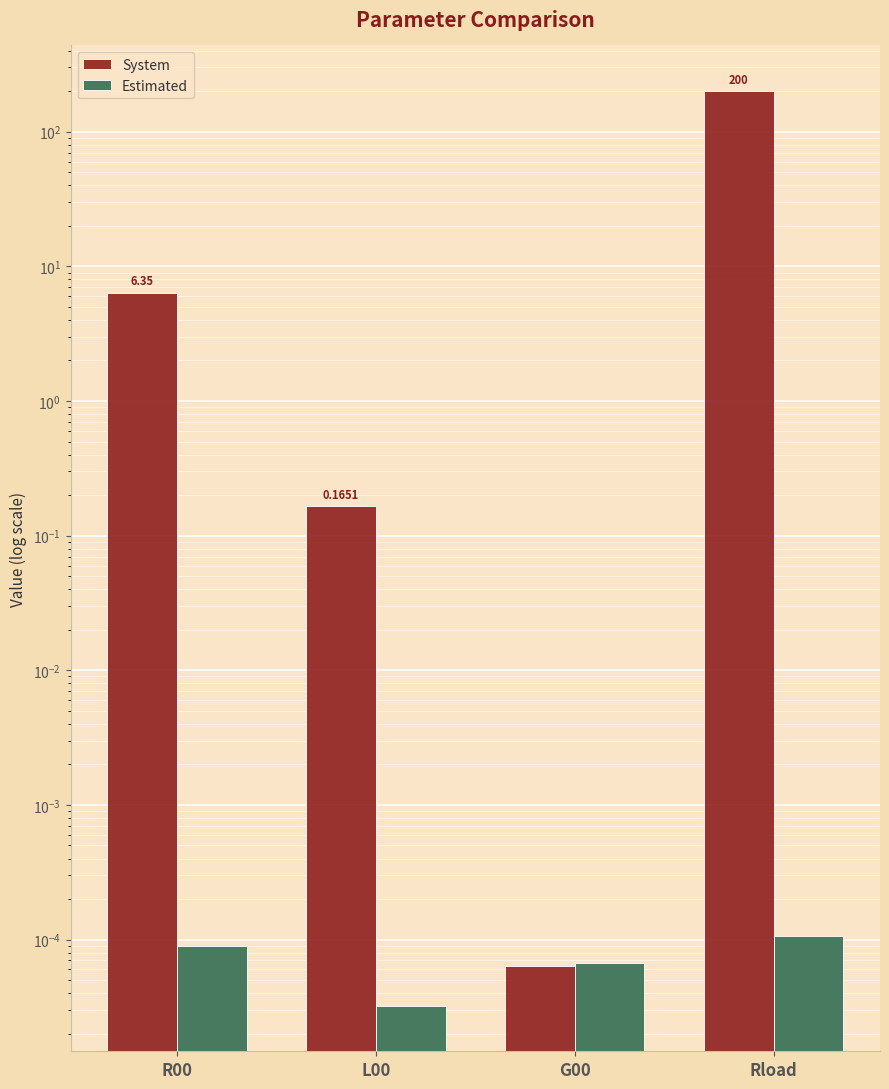

The value of Estimated at G00 is 0.0. True or false?

False